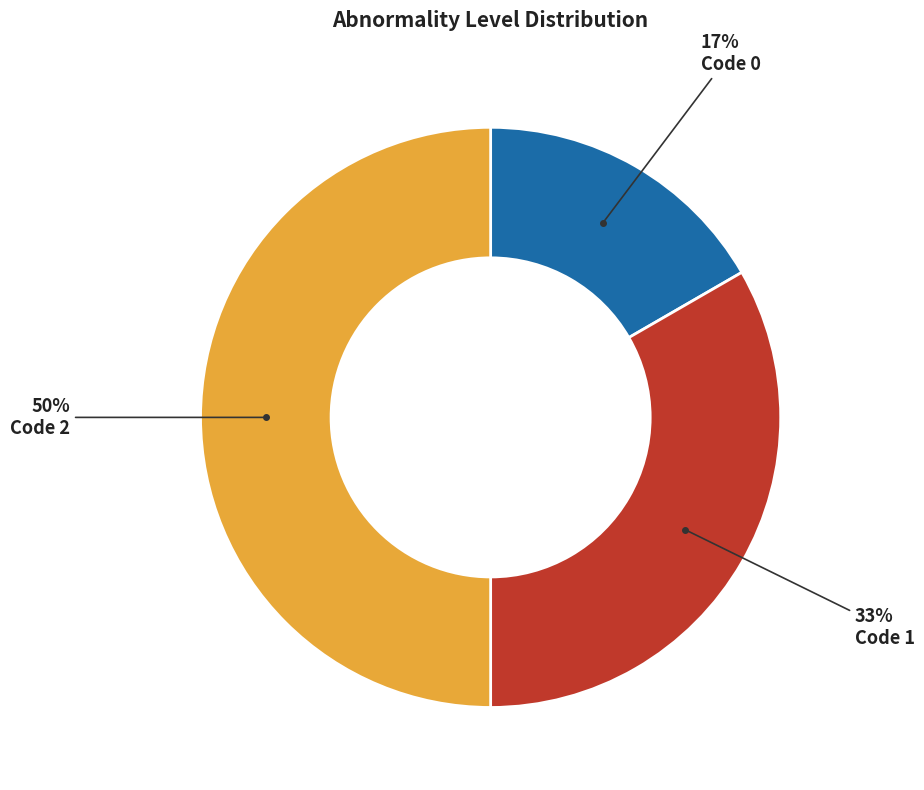

To the nearest percent, what is the average slice percentage?

33%